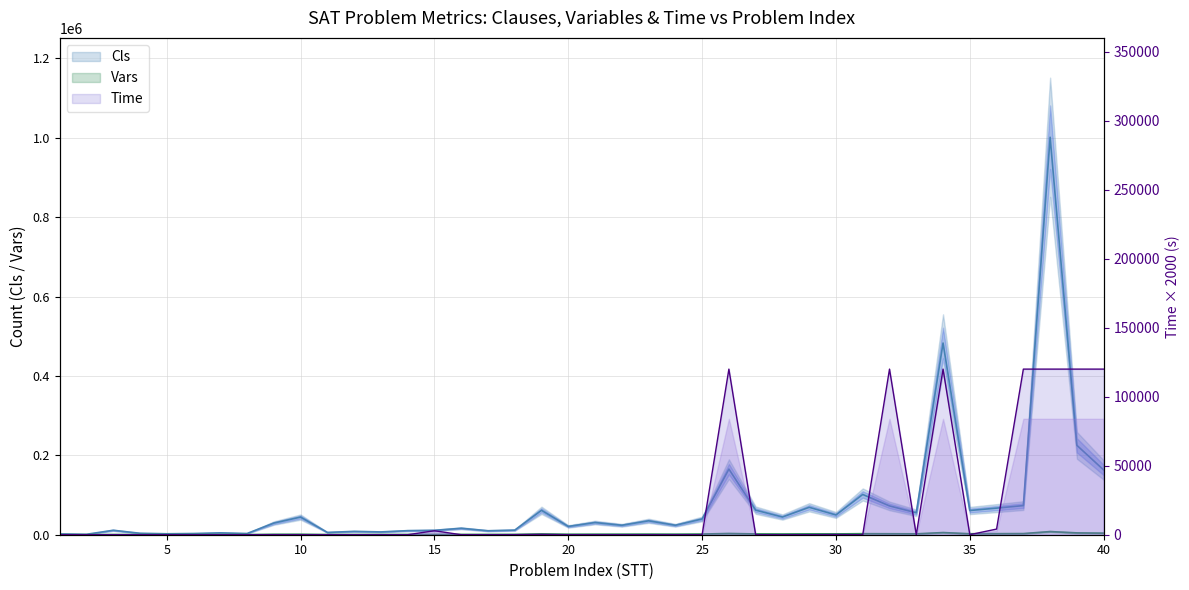

At 24, list the series in order from smallest to largest.

Time, Vars, Cls